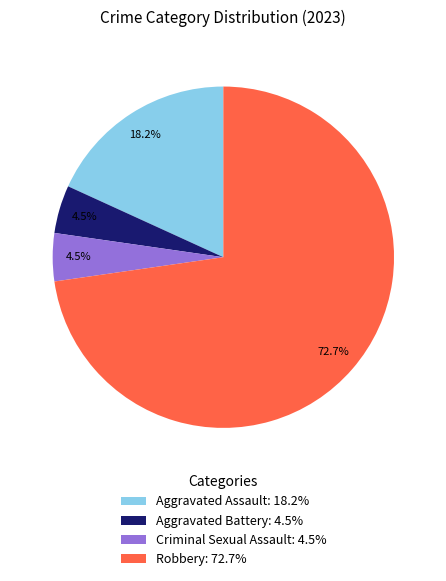

Approximately how many times larger is the value at Criminal Sexual Assault: 4.5% compared to Aggravated Battery: 4.5%?

1.0